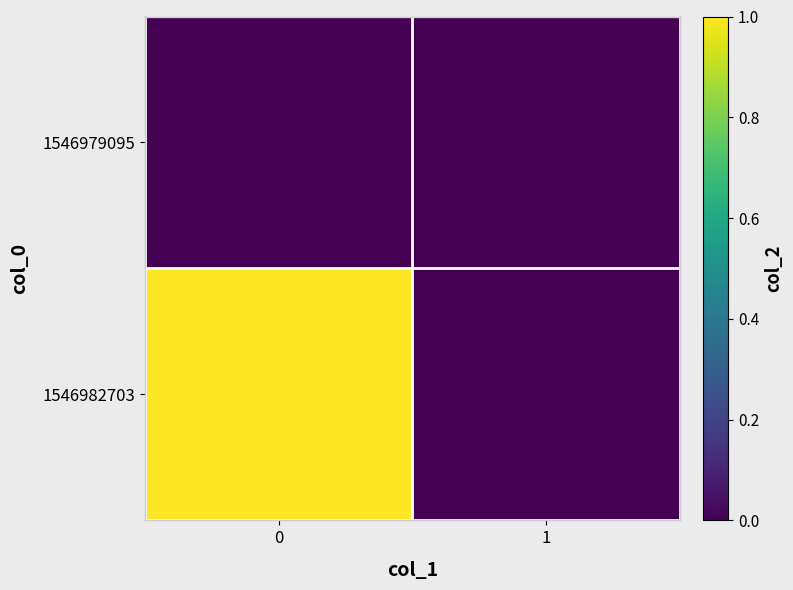

Reading left to right, list all the values displayed in this chart.

row_0: 0	0
row_1: 1	0